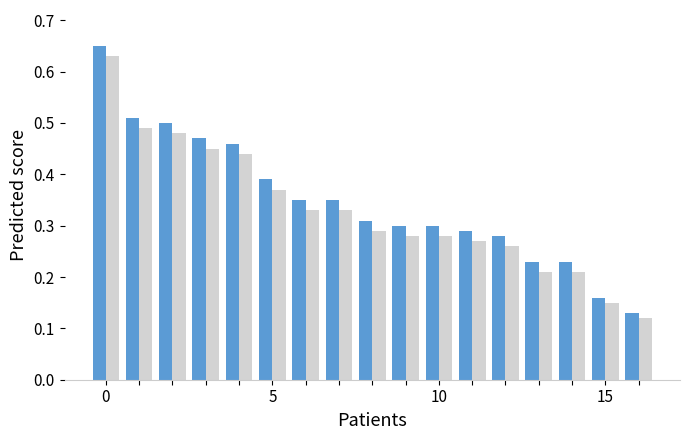

Does the chart contain stacked bars?

No